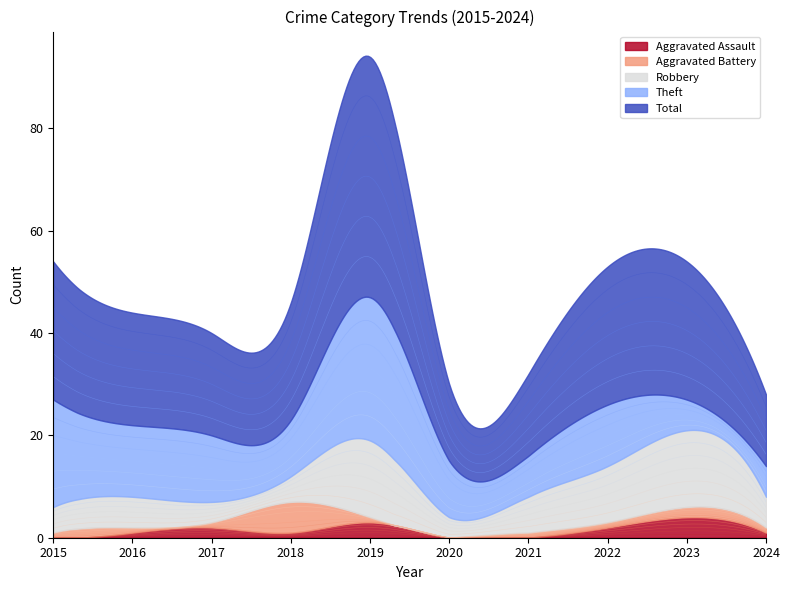

What are all the series names shown in the legend?

Aggravated Assault, Aggravated Battery, Robbery, Theft, Total